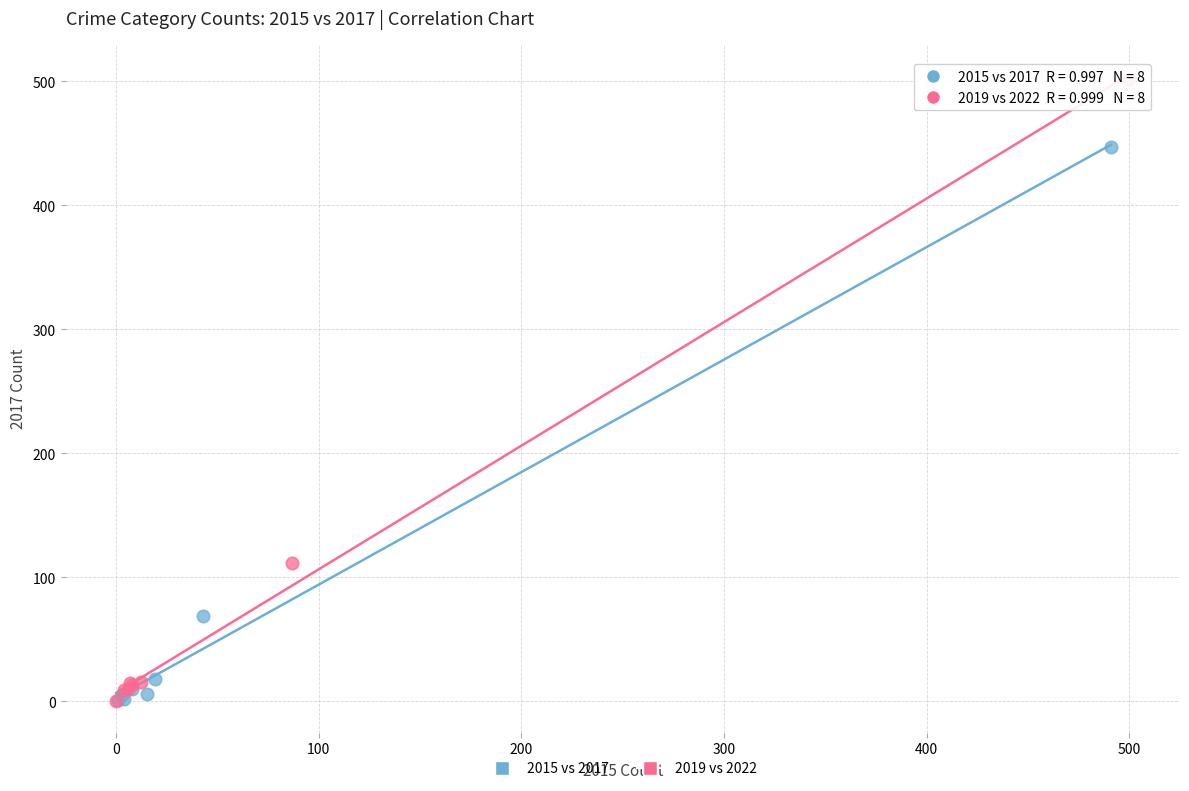

What are all the series names shown in the legend?

2015 vs 2017, 2019 vs 2022